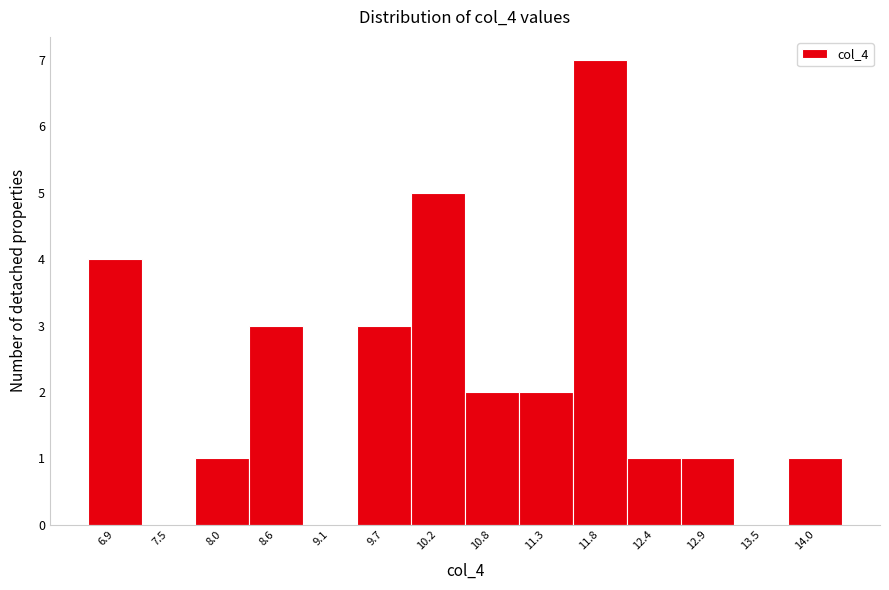

Reading left to right, transcribe this chart: for each bar, give the range it covers on the x-axis and its height. Neither the bar edges nor the heights are printed on the chart, so give them approximately, as read against the axes.

6.7 to 7.2: 4
7.2 to 7.8: 0
7.8 to 8.3: 1
8.3 to 8.8: 3
8.8 to 9.4: 0
9.4 to 9.9: 3
9.9 to 10.5: 5
10.5 to 11.0: 2
11.0 to 11.6: 2
11.6 to 12.1: 7
12.1 to 12.7: 1
12.7 to 13.2: 1
13.2 to 13.8: 0
13.8 to 14.3: 1